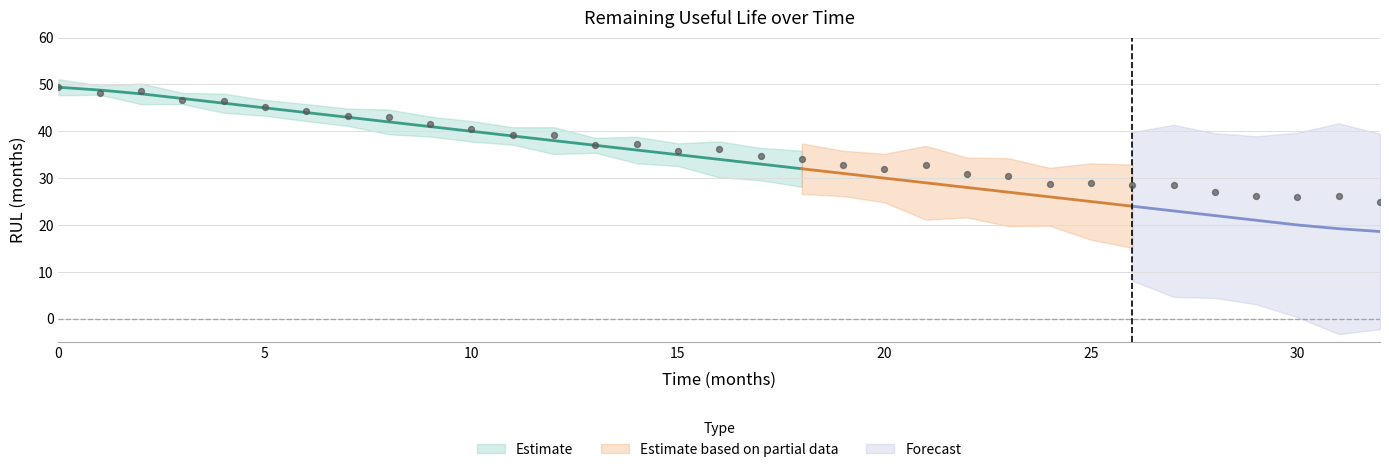

Between 14 and 19, which is larger?

14